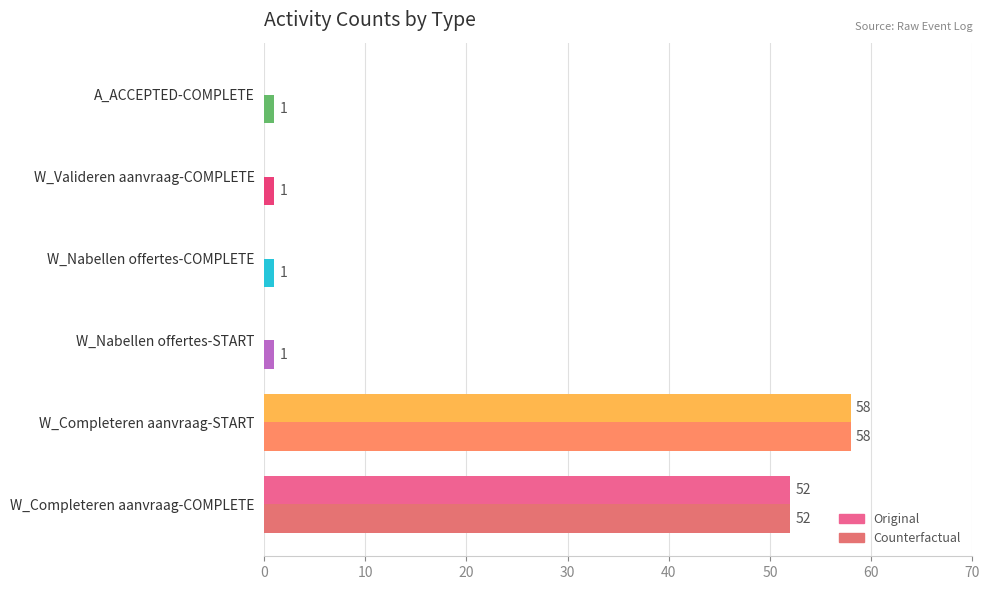

Reading right to left, list all the values displayed in this chart.

Original: 0	0	0	0	58	52
Counterfactual: 1	1	1	1	58	52